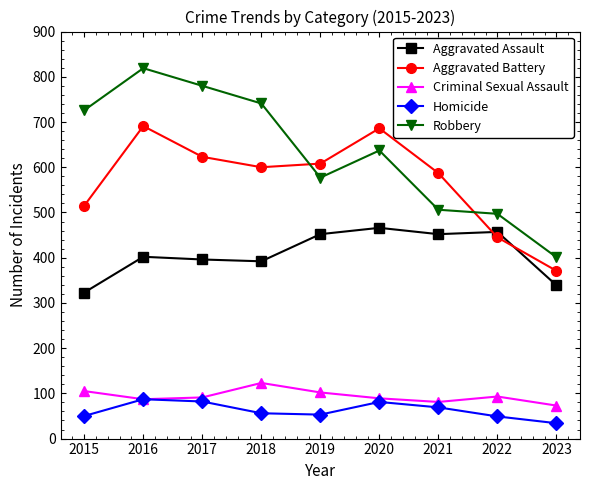

True or false: Homicide has a value of 82 at 2017.

True